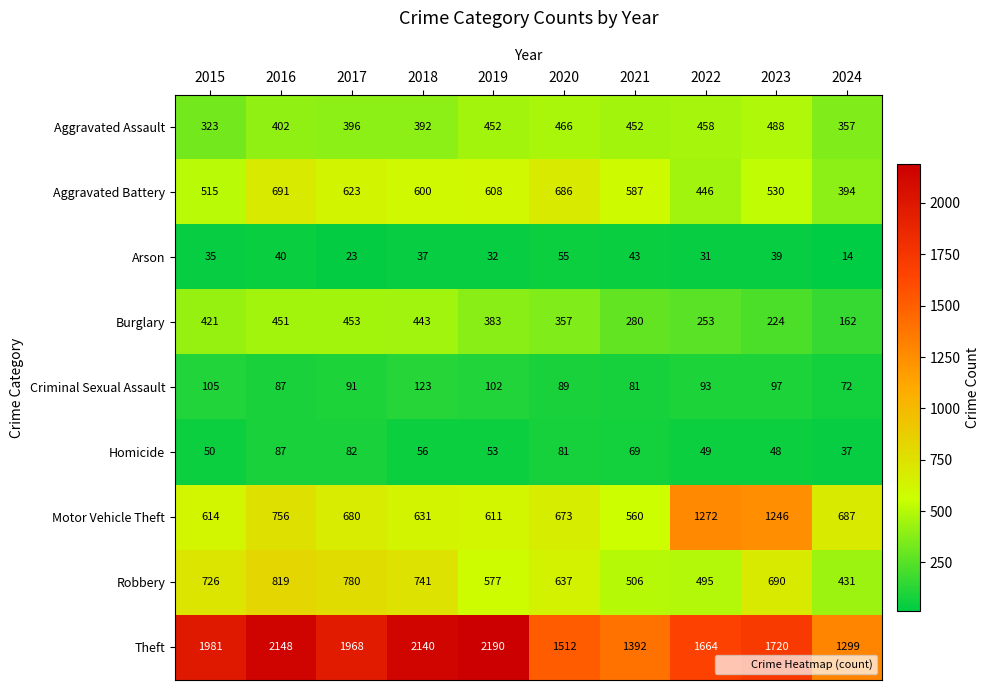

How many data points does each series have?

10